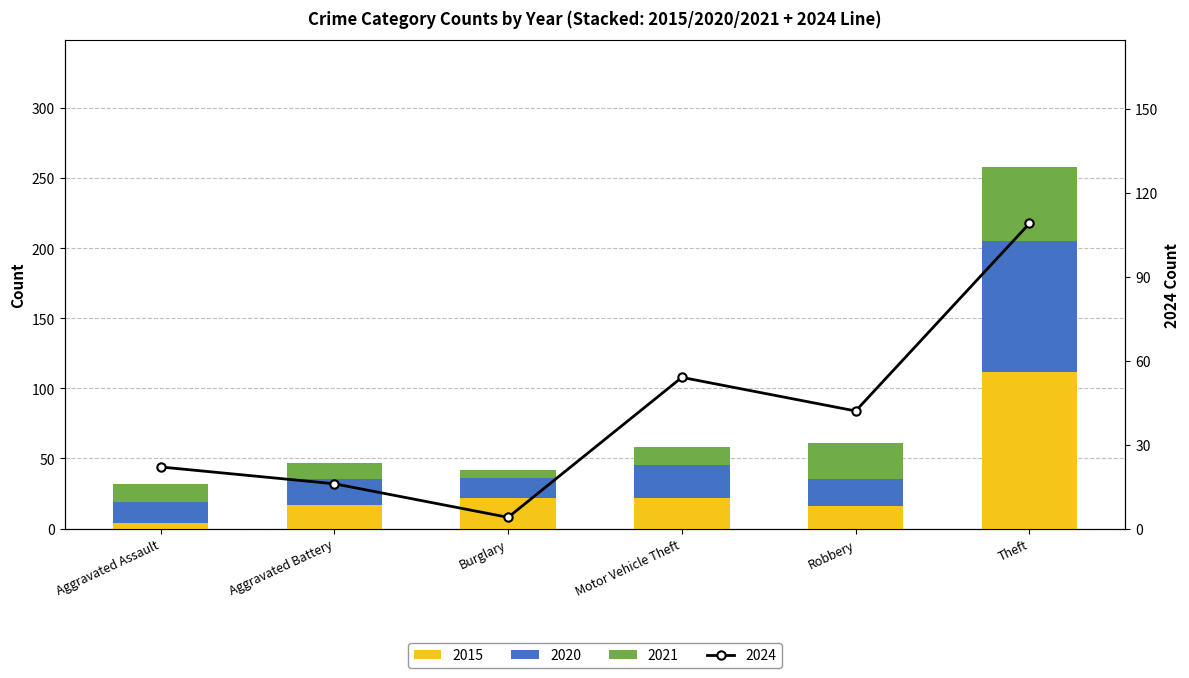

Is it true that 2019 equals 4 at Aggravated Assault?

False